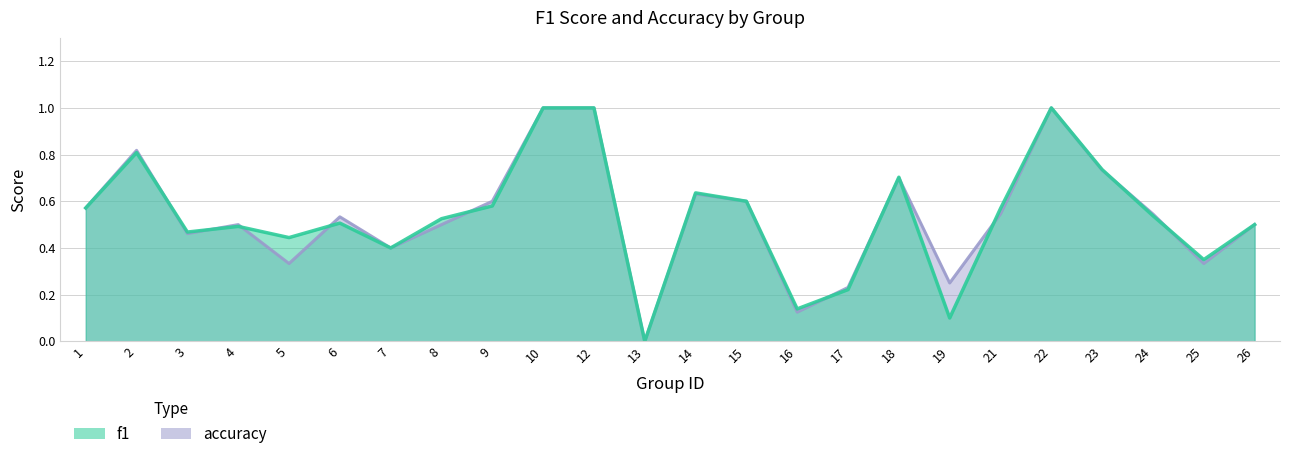

Which has a higher value, 9 or 13?

9